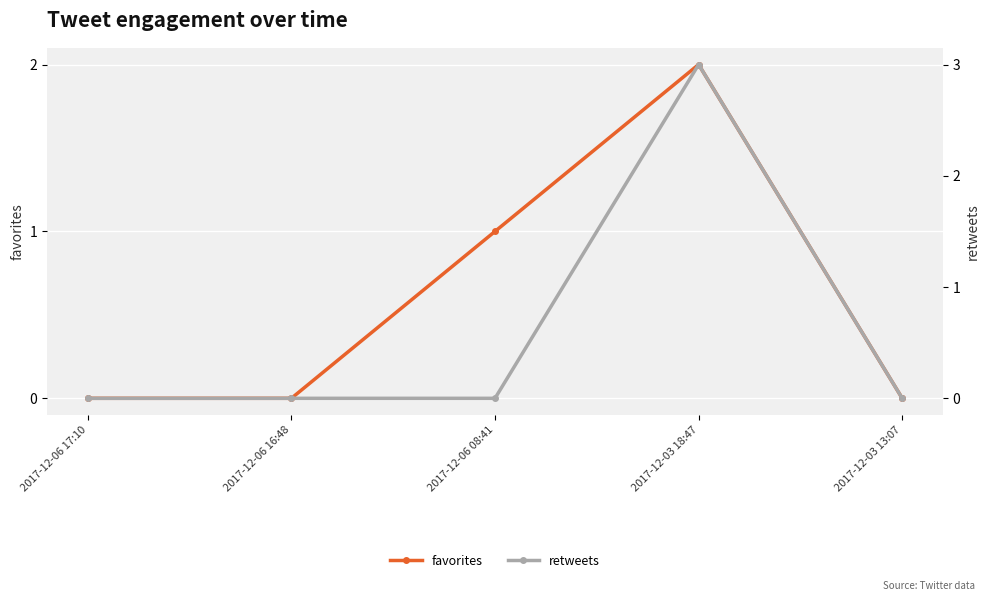

How many values in favorites are above zero?

2